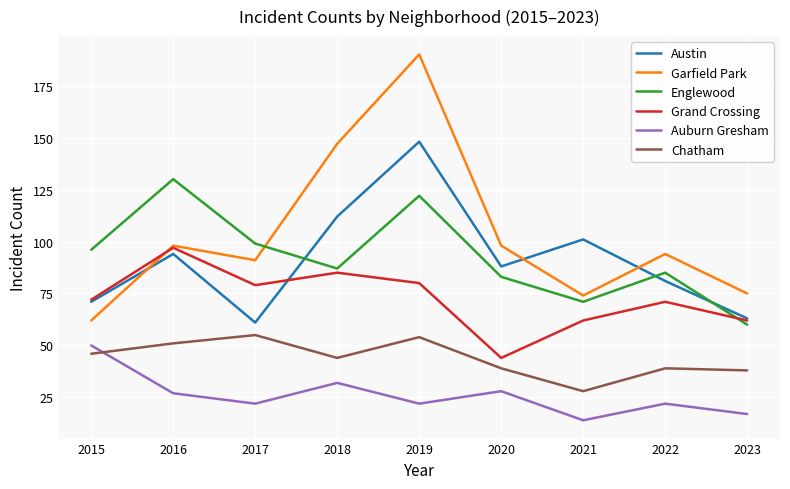

What is the sum of the Chatham values at 2018 and 2022?

83